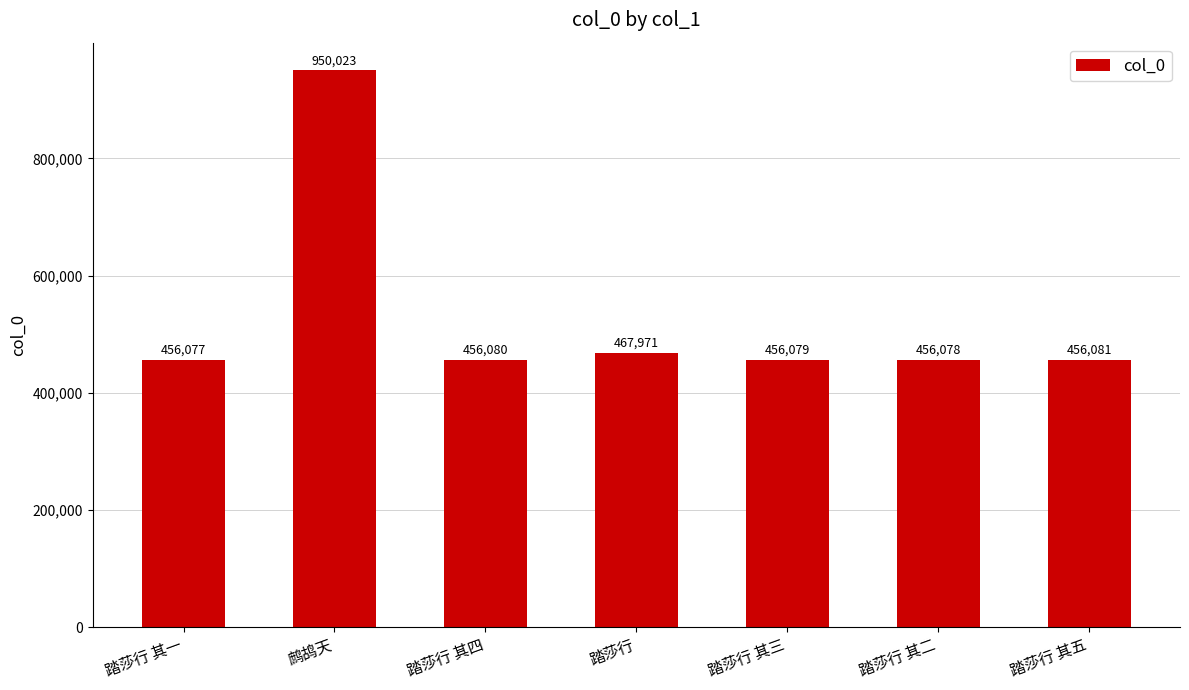

Which has a higher value, 鹧鸪天 or 踏莎行 其四?

鹧鸪天